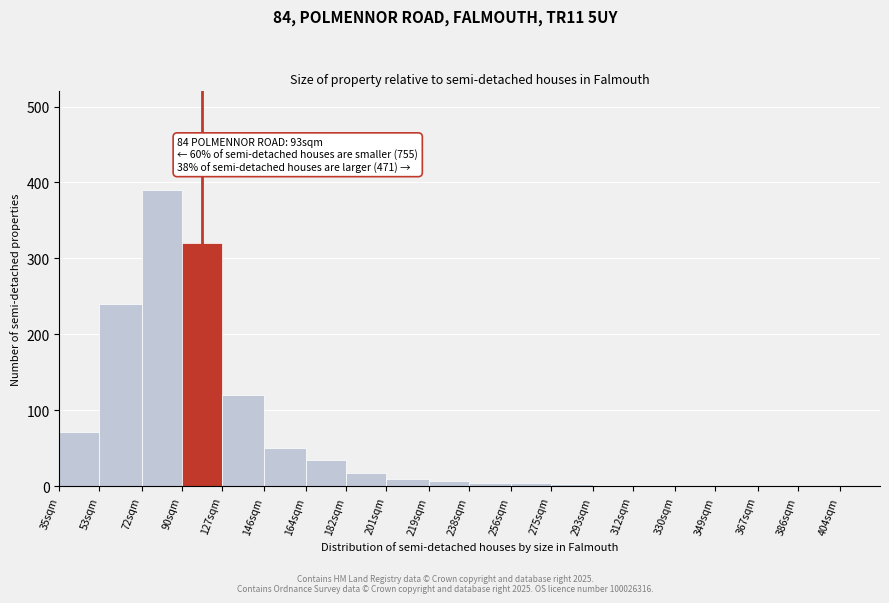

At which label is the value closest to 195?

53sqm